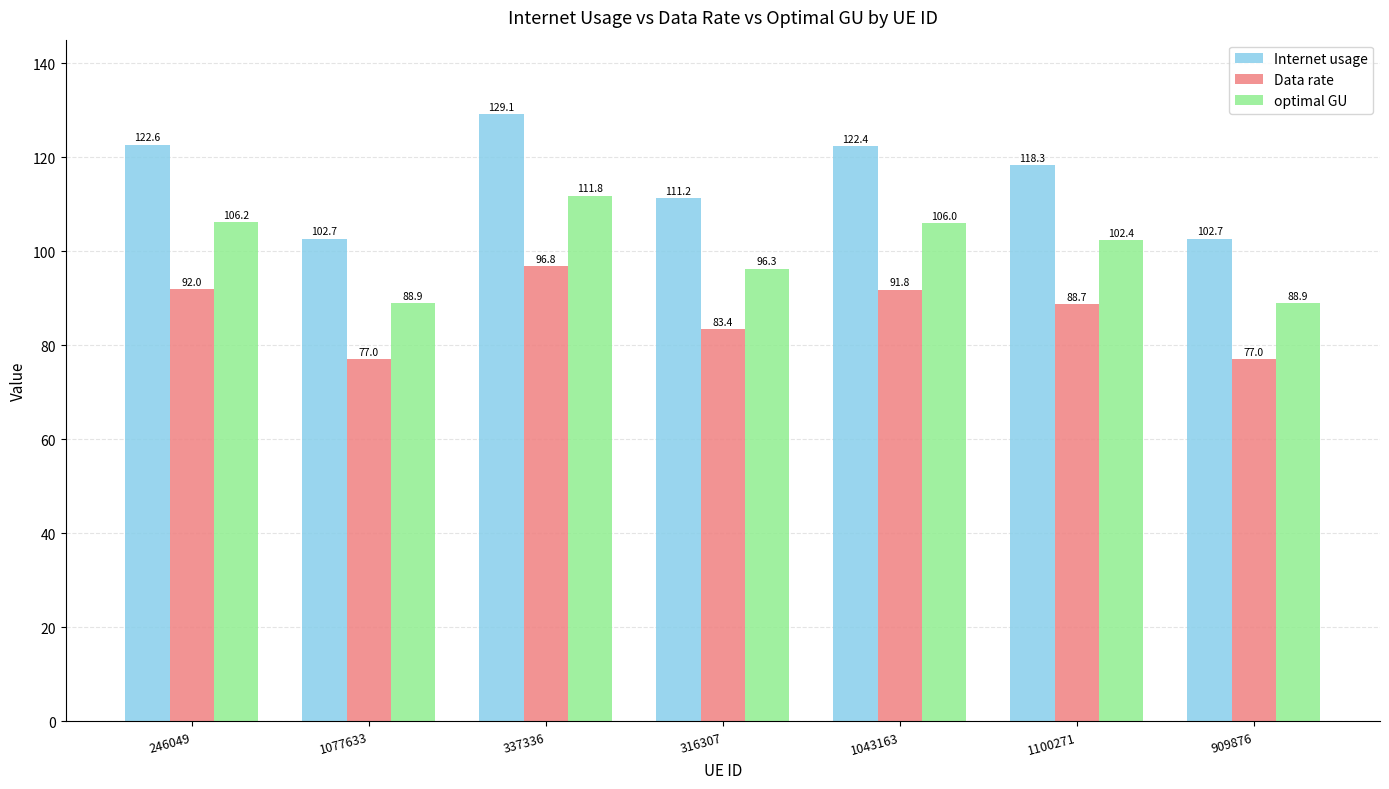

What position from the left is 1043163?

5